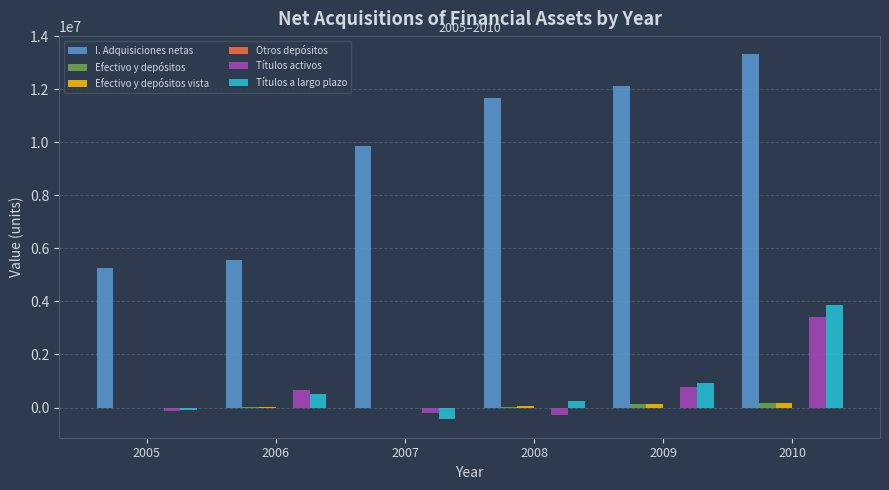

Between 2006 and 2009, which series saw the biggest shift?

I. Adquisiciones netas